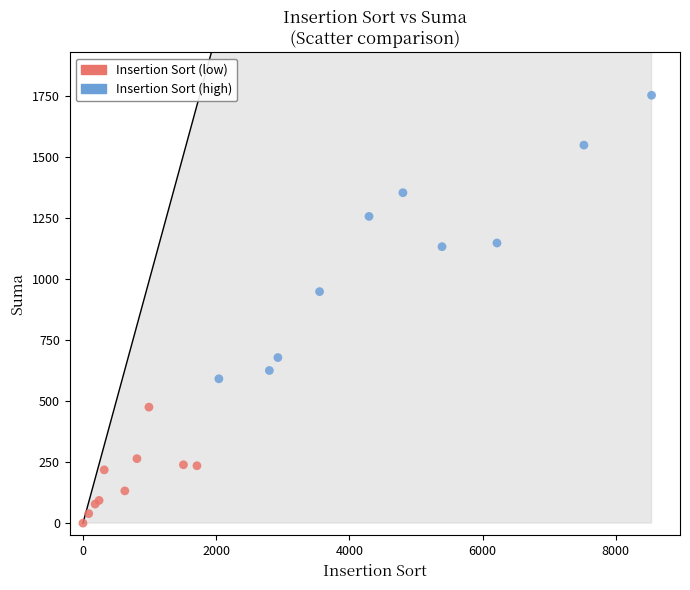

Which series reaches the maximum Y coordinate?

Insertion Sort (high)